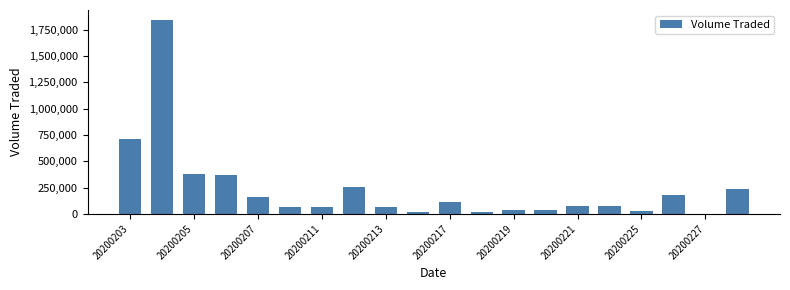

Are the bars horizontal?

No